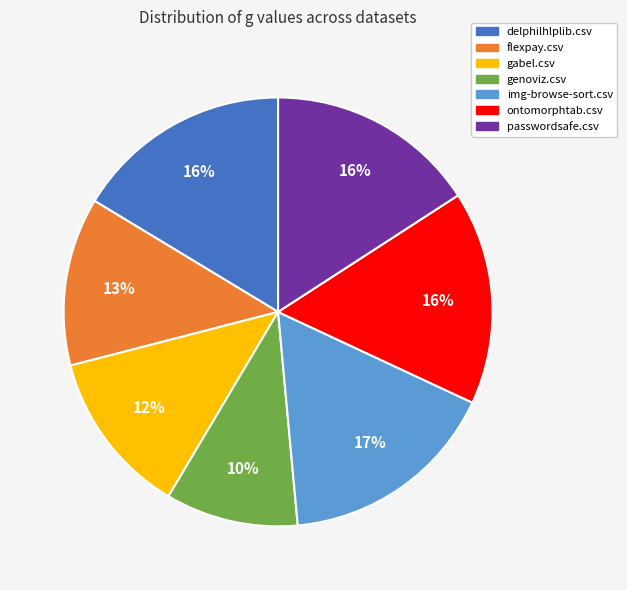

Is the sum of delphilhlplib.csv and flexpay.csv greater than half?

No